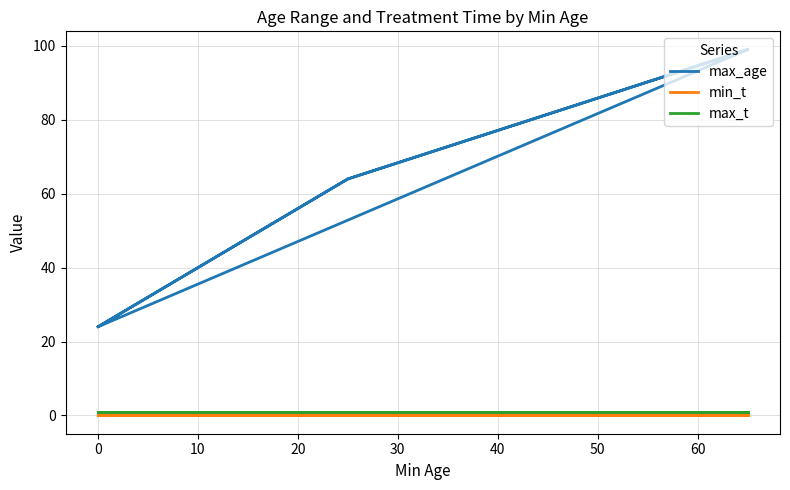

True or false: max_t and max_age cross at least once.

False